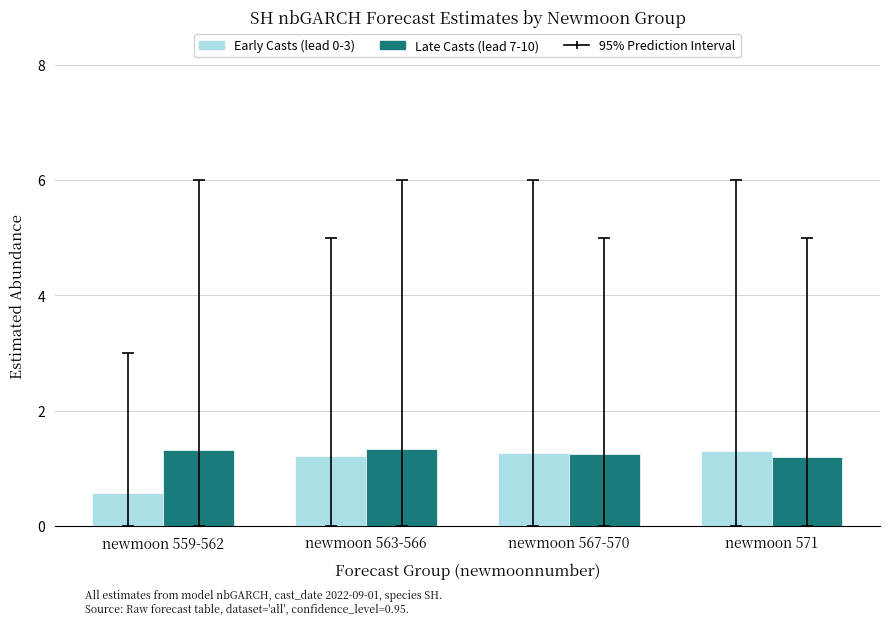

At which label does Early Casts (lead 0-3) reach its minimum?

newmoon 559-562